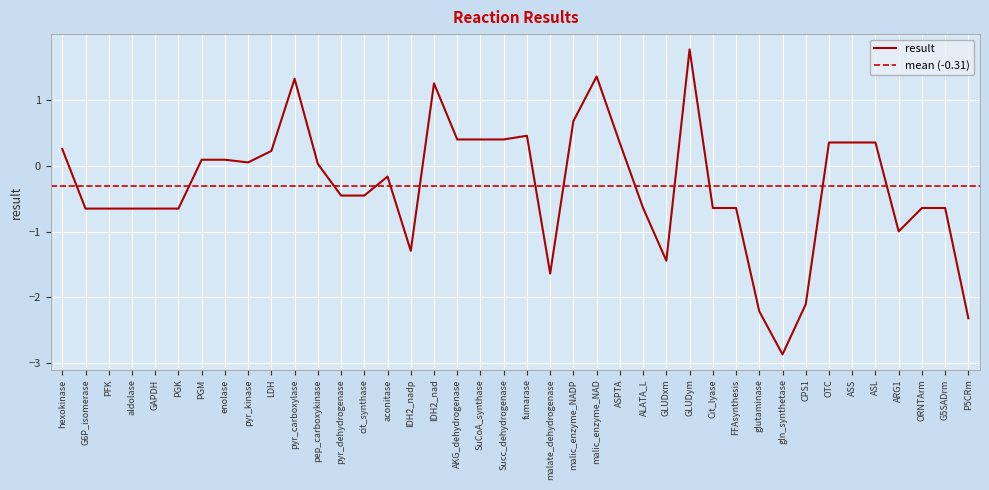

Which has a higher value, pyr_carboxylase or pyr_dehydrogenase?

pyr_carboxylase